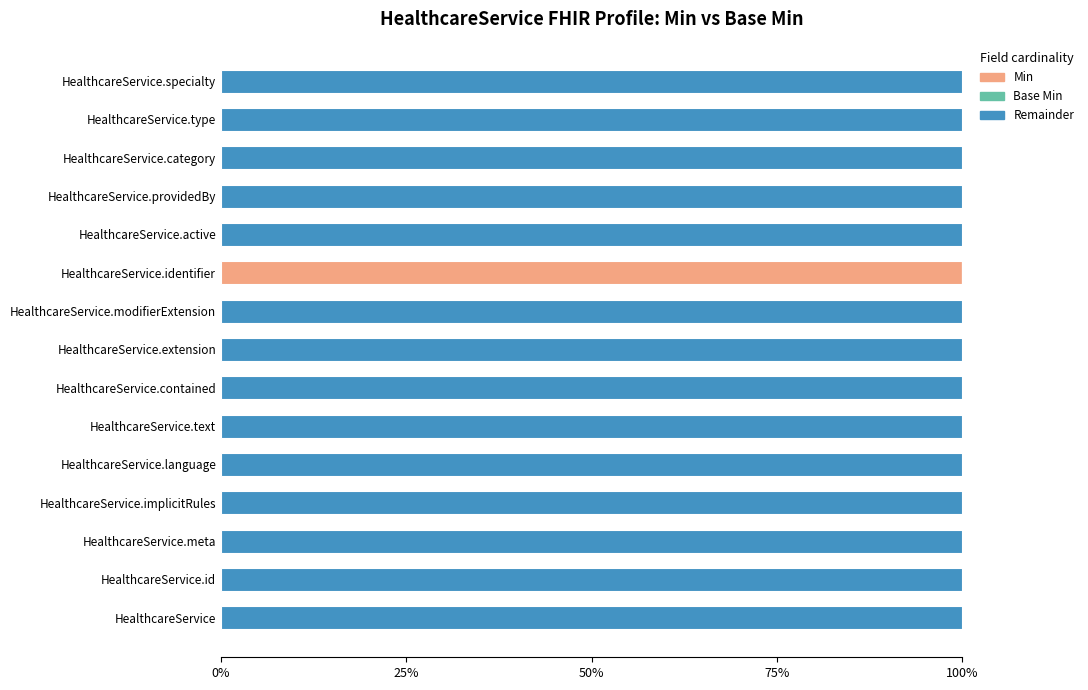

Rank the series by their maximum value, from lowest to highest.

Base Min, Min, Remainder